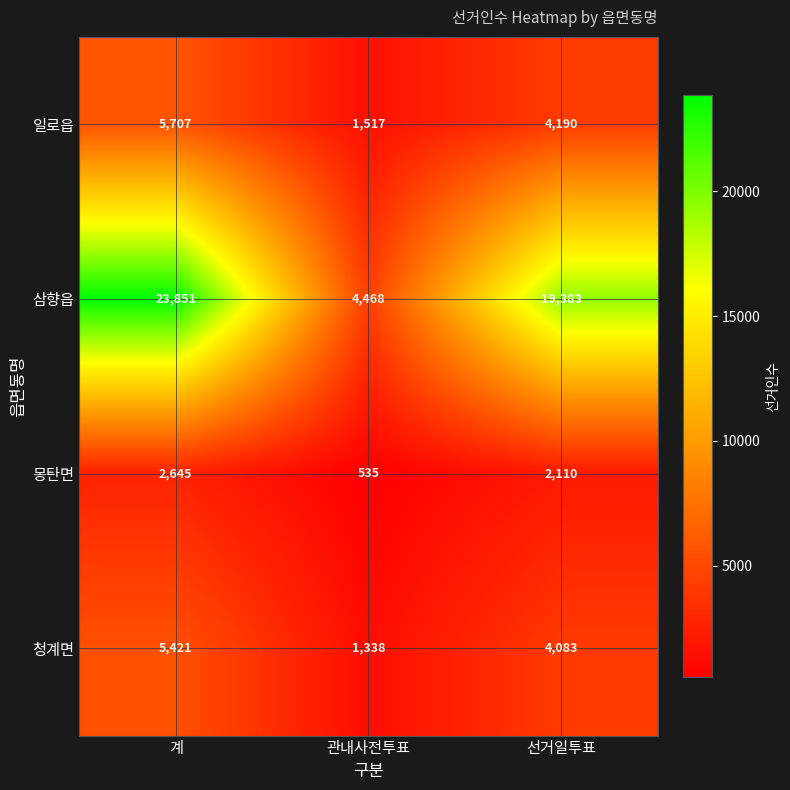

What is the maximum value shown in the chart?

23851